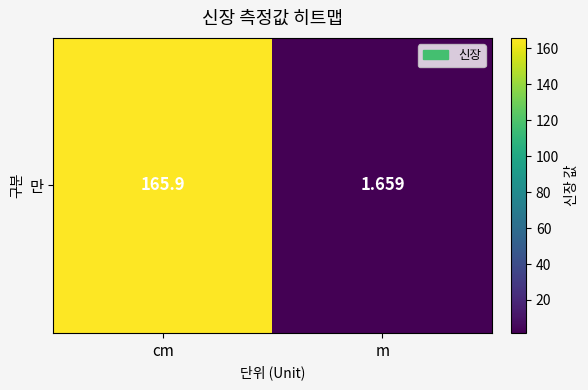

Rank the categories by value from lowest to highest.

m, cm